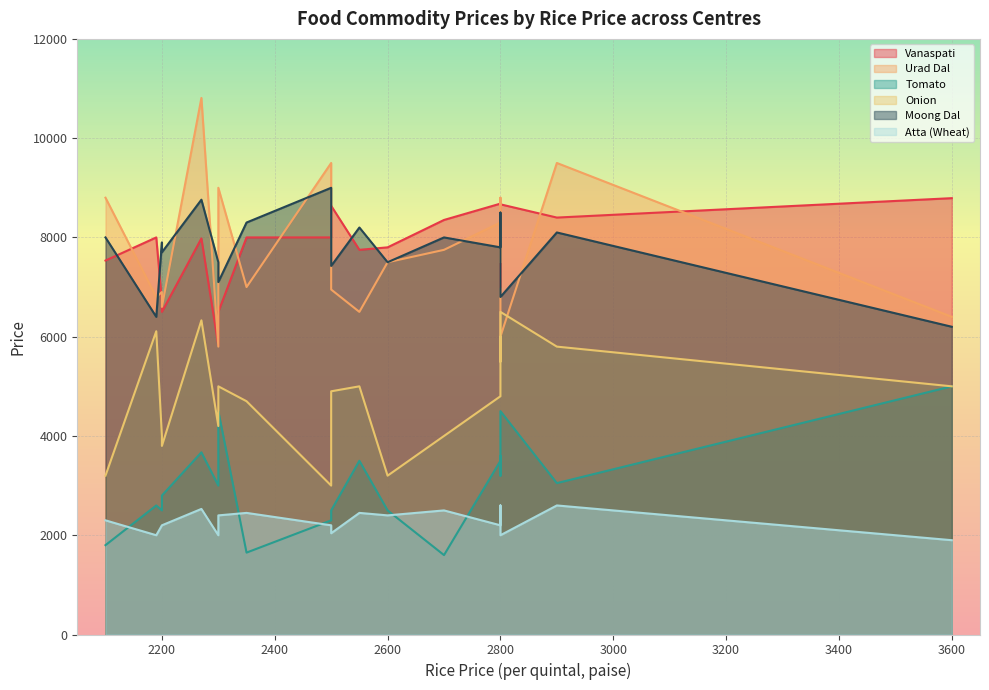

How many intersections are there between Urad Dal and Vanaspati?

11